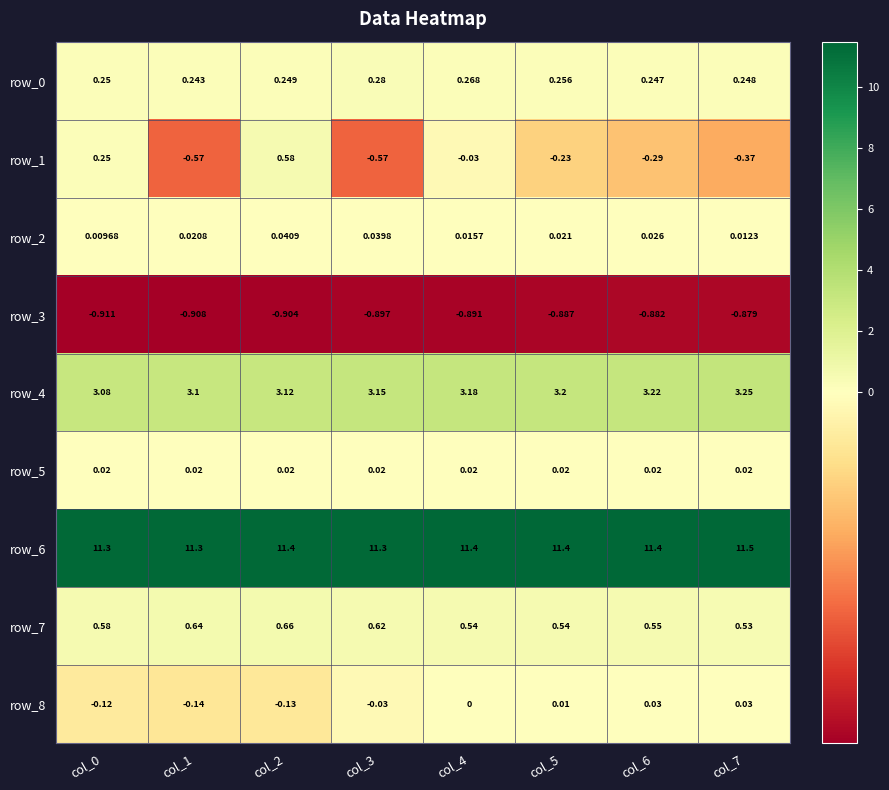

Is the value of row_0 at col_5 greater than the value of row_8 at col_1?

Yes